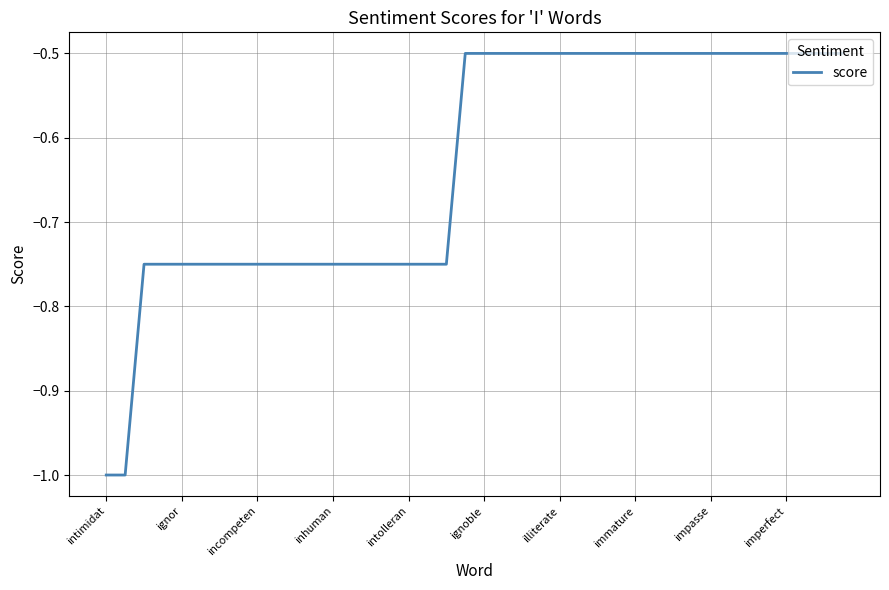

What is the smallest value displayed?

-1.0